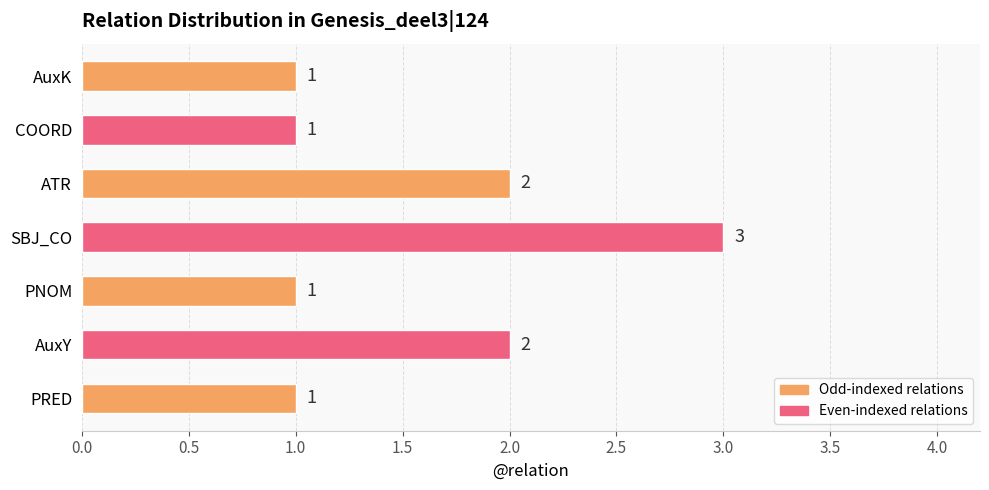

Between SBJ_CO and AuxK, which is larger?

SBJ_CO